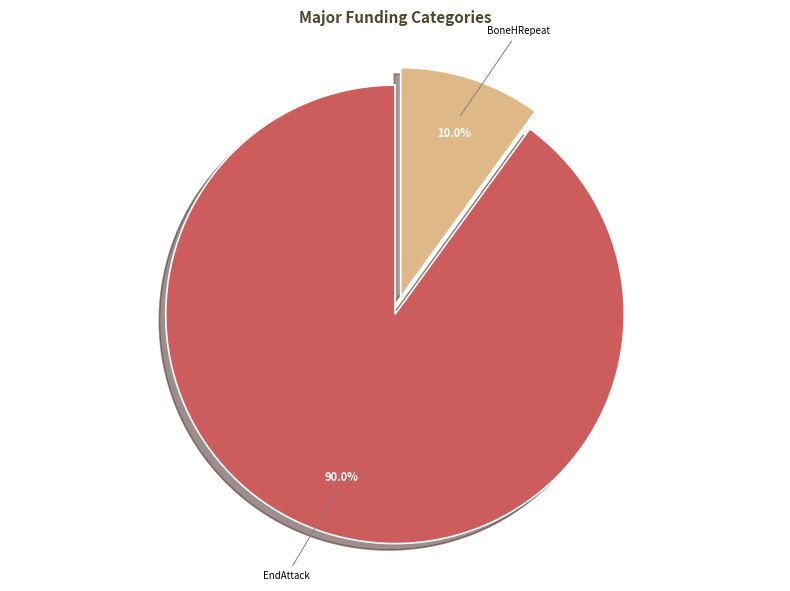

Does any single category account for the majority?

Yes